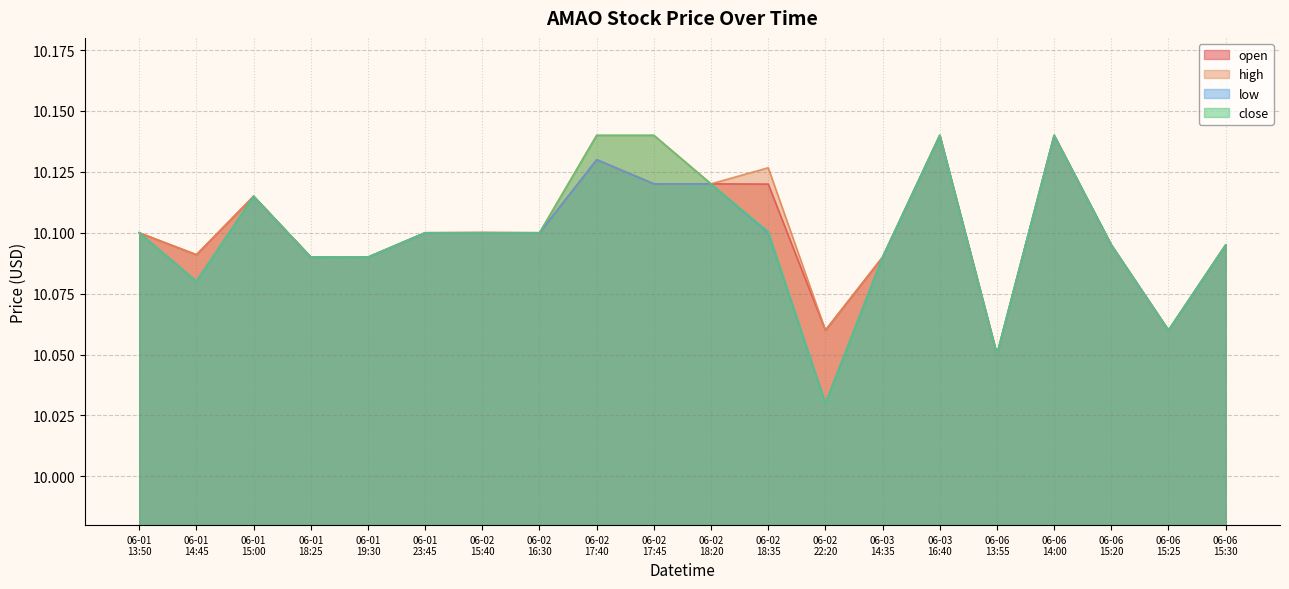

At how many categories does at least one series exceed 10?

20